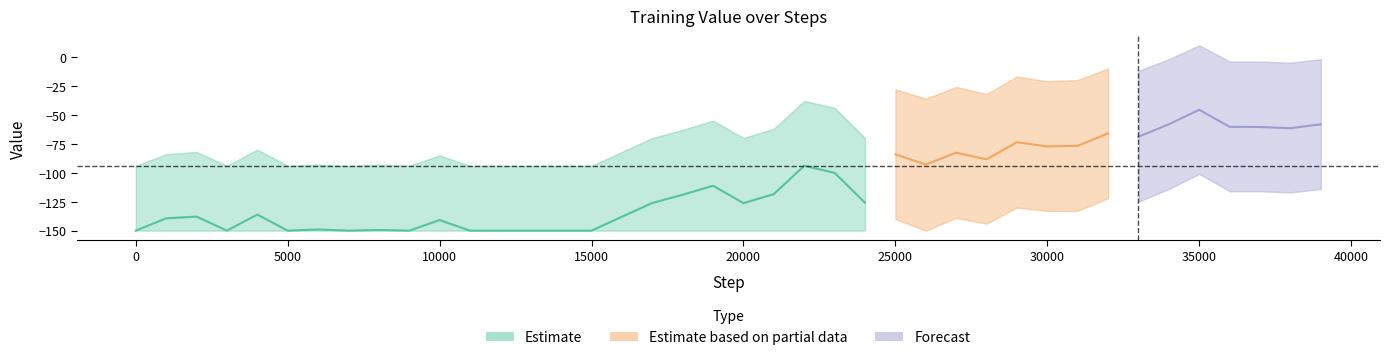

Does the chart have visible grid lines?

No